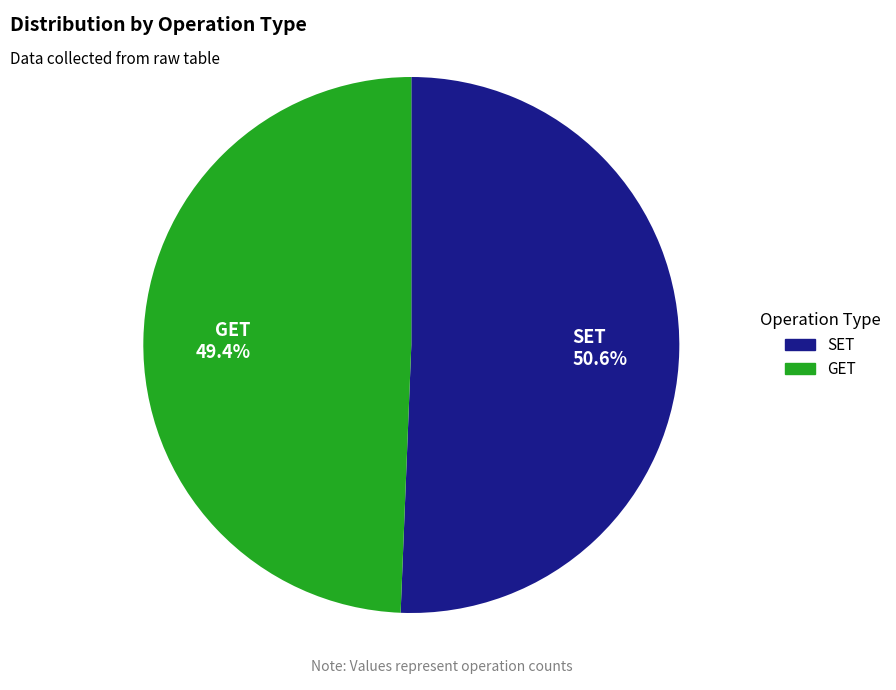

What is the ratio of the value at SET to the value at GET?

1.0